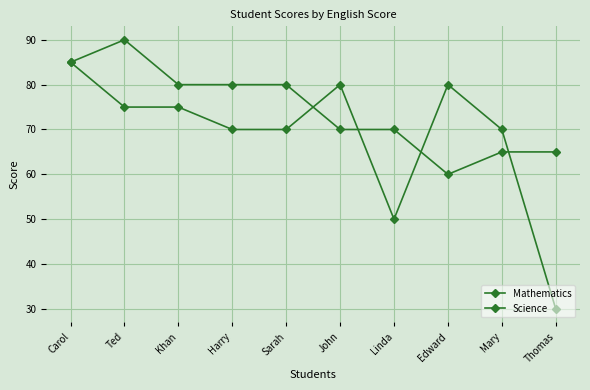

How many lines are shown in the chart?

2